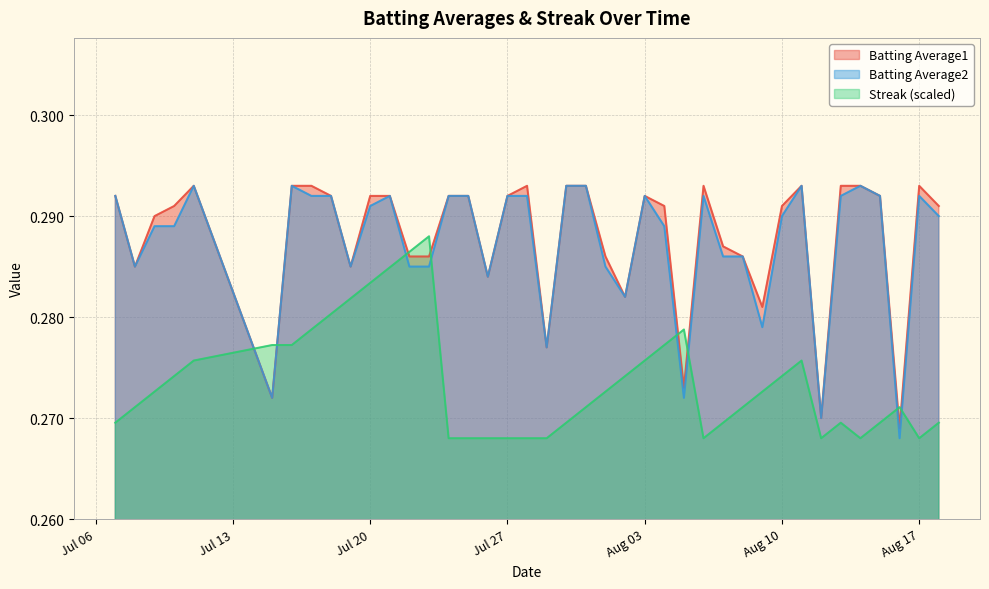

What is the sum of all Batting Average1 values?

11.5